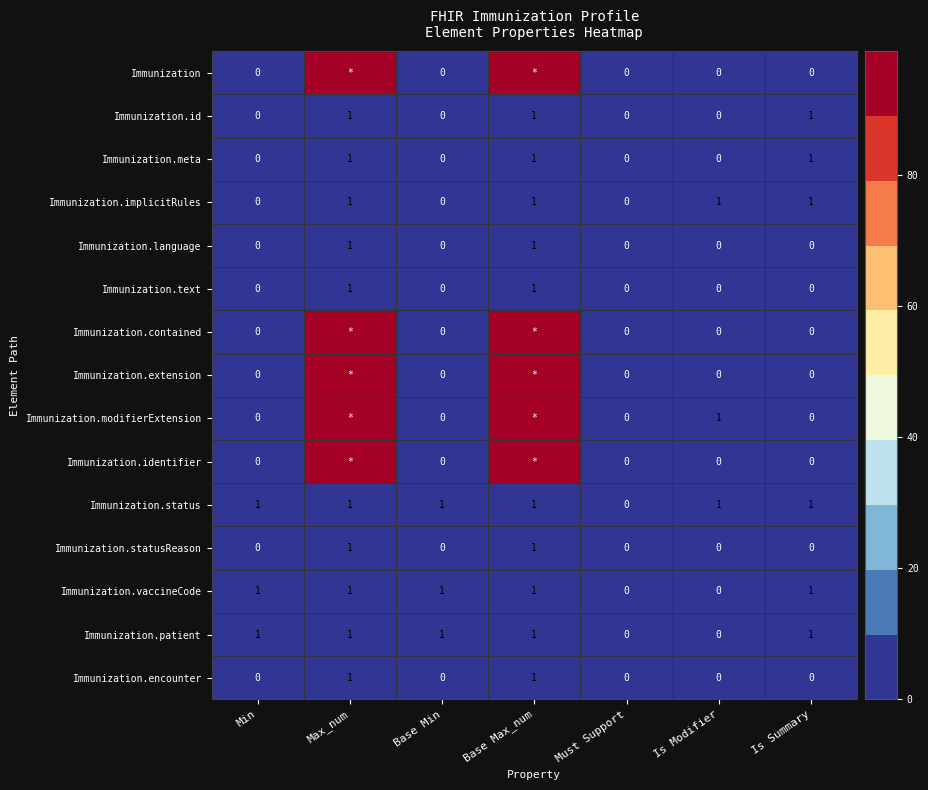

What is the difference between the maximum and minimum values in the Immunization.status series?

1